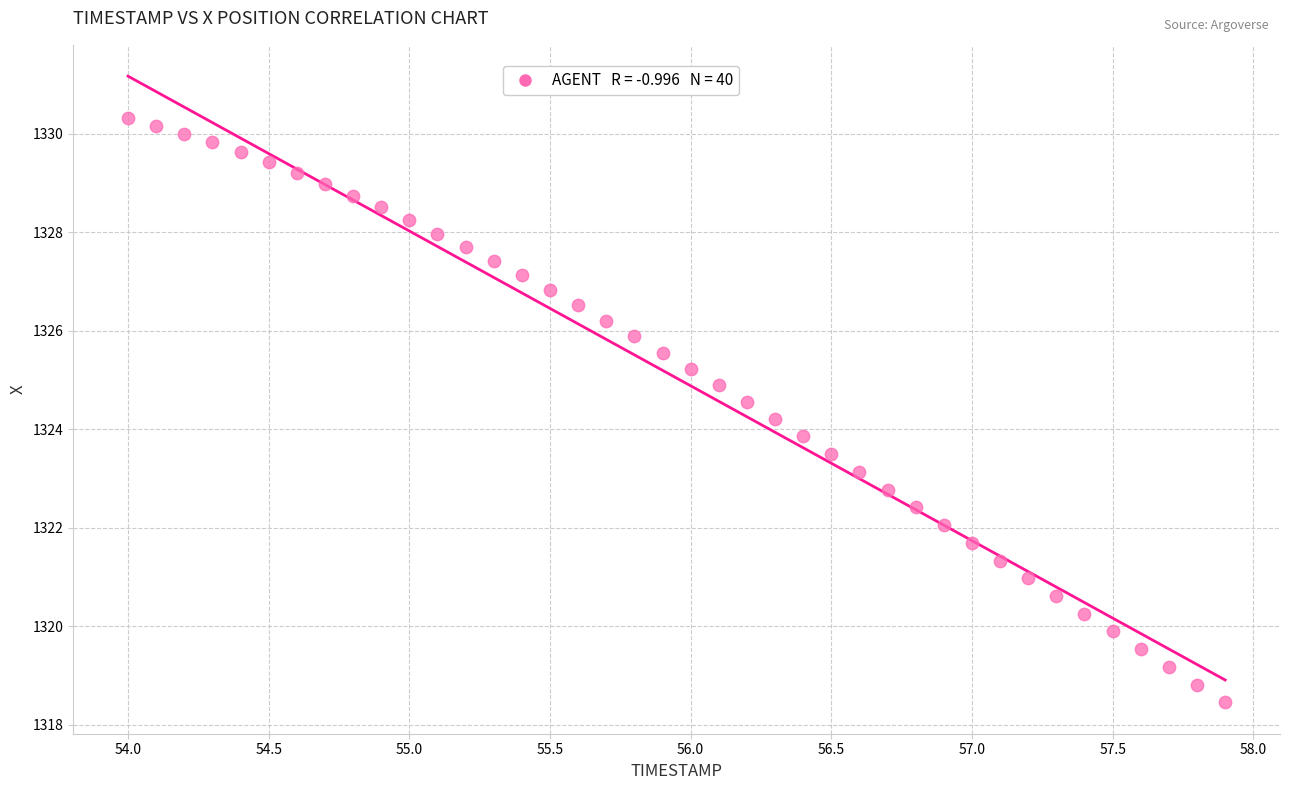

What is the range of Y values (max minus min)?

11.9